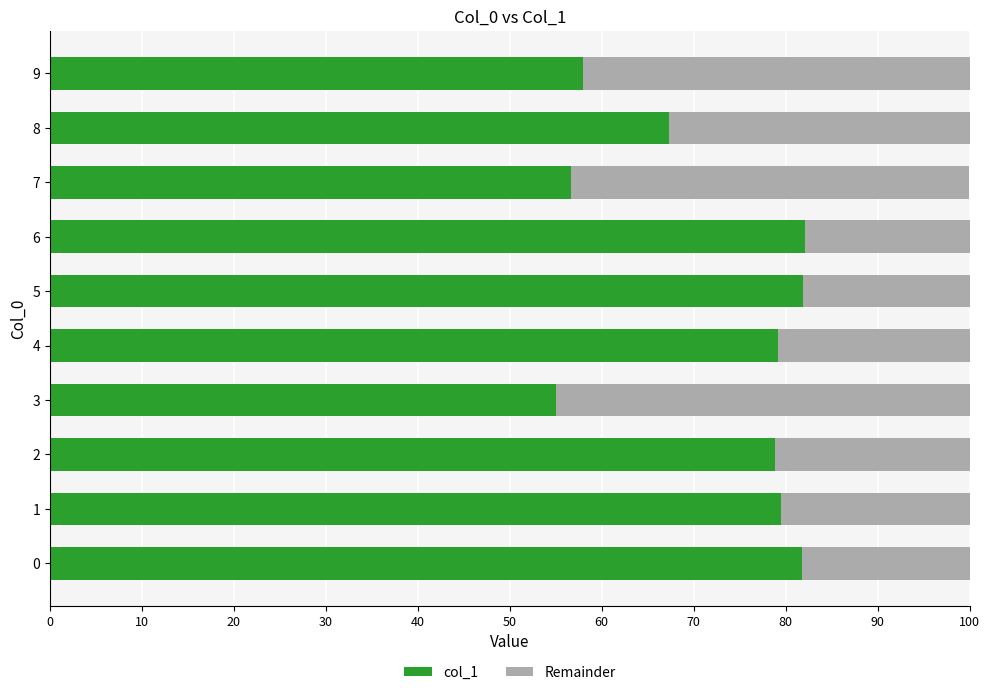

What are all the series names shown in the legend?

col_1, Remainder